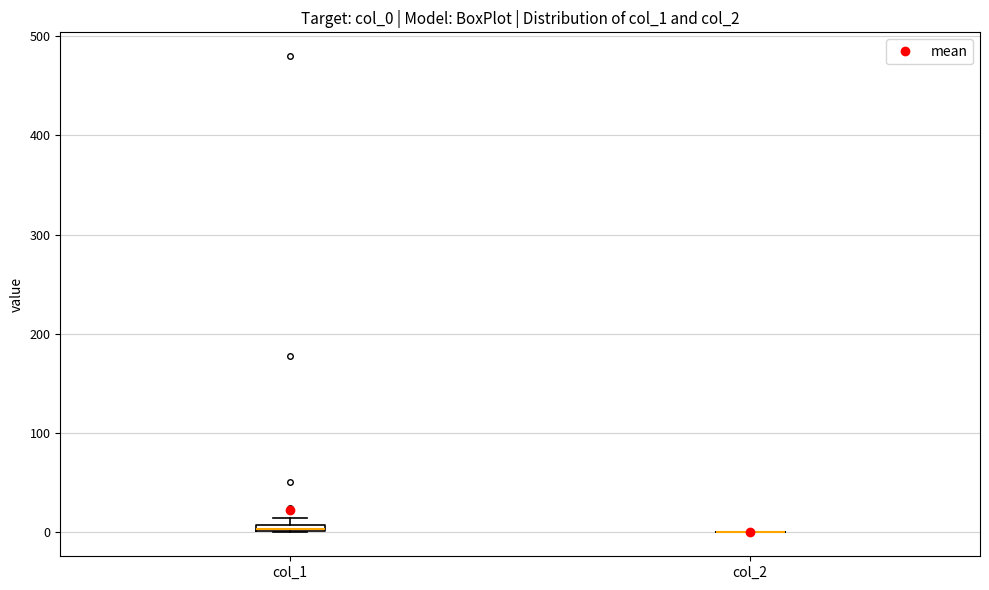

Where is the lower edge of the box for col_1 on the y-axis? The values are not printed on the chart, so give them approximately, as read against the axis.

0